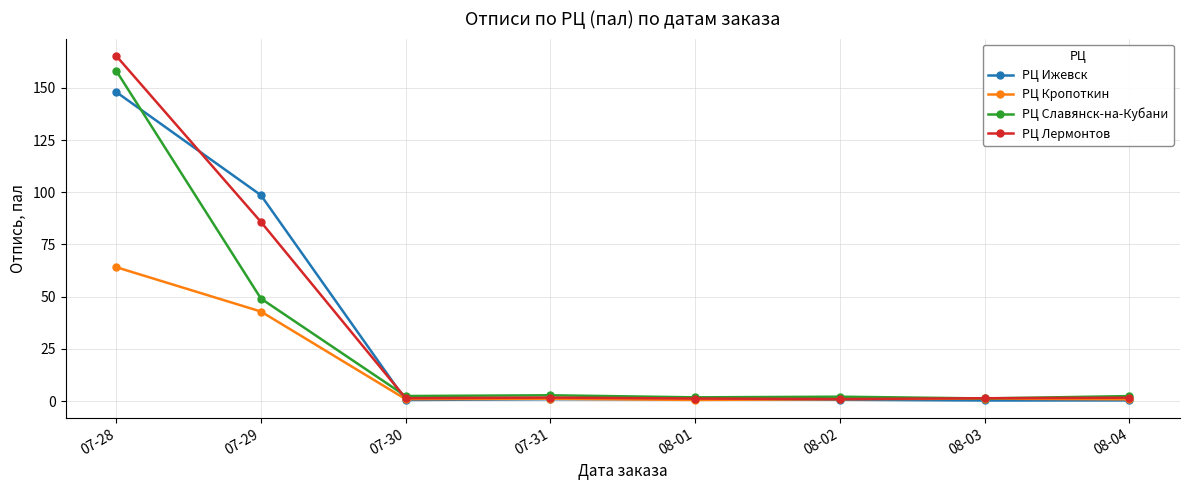

What is the label of the 8th point from the right?

07-28